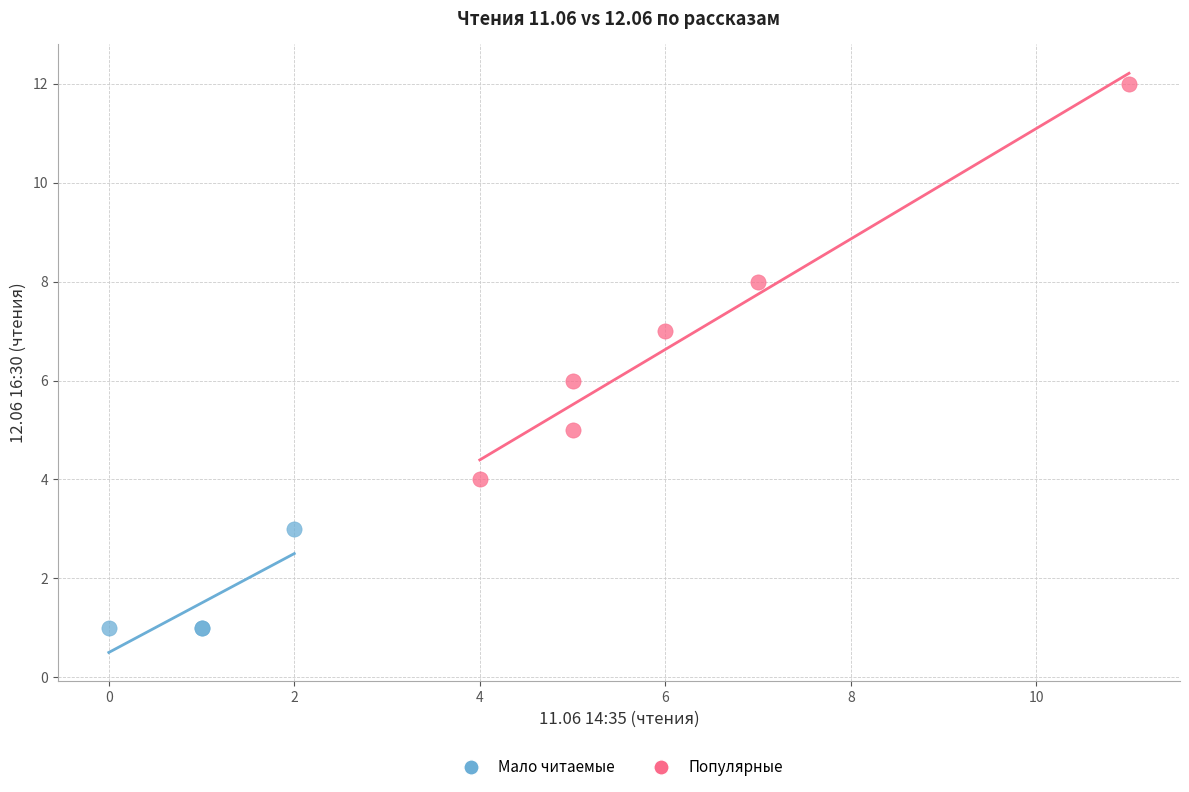

Which series contains the highest Y value?

Популярные